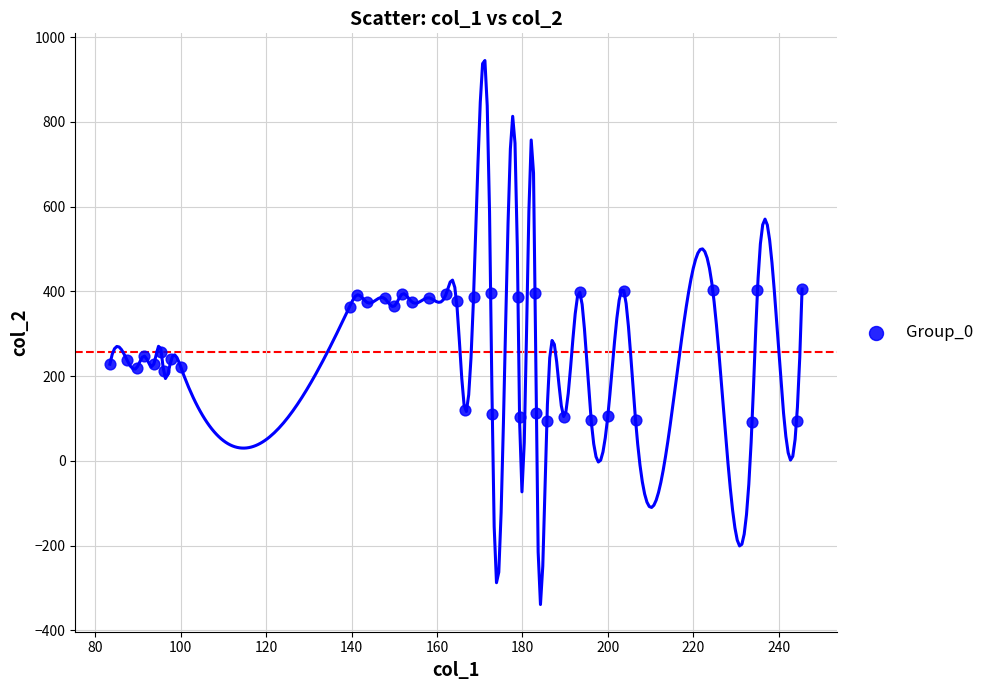

What is the range of Y values (max minus min)?

313.4